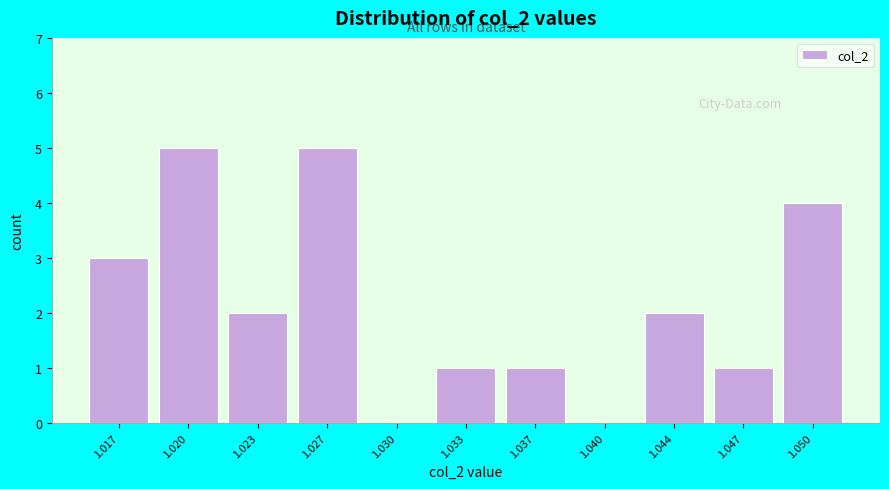

Reading left to right, extract all data points from this chart.

1.017=3	1.020=5	1.023=2	1.027=5	1.030=0	1.033=1	1.037=1	1.040=0	1.044=2	1.047=1	1.050=4